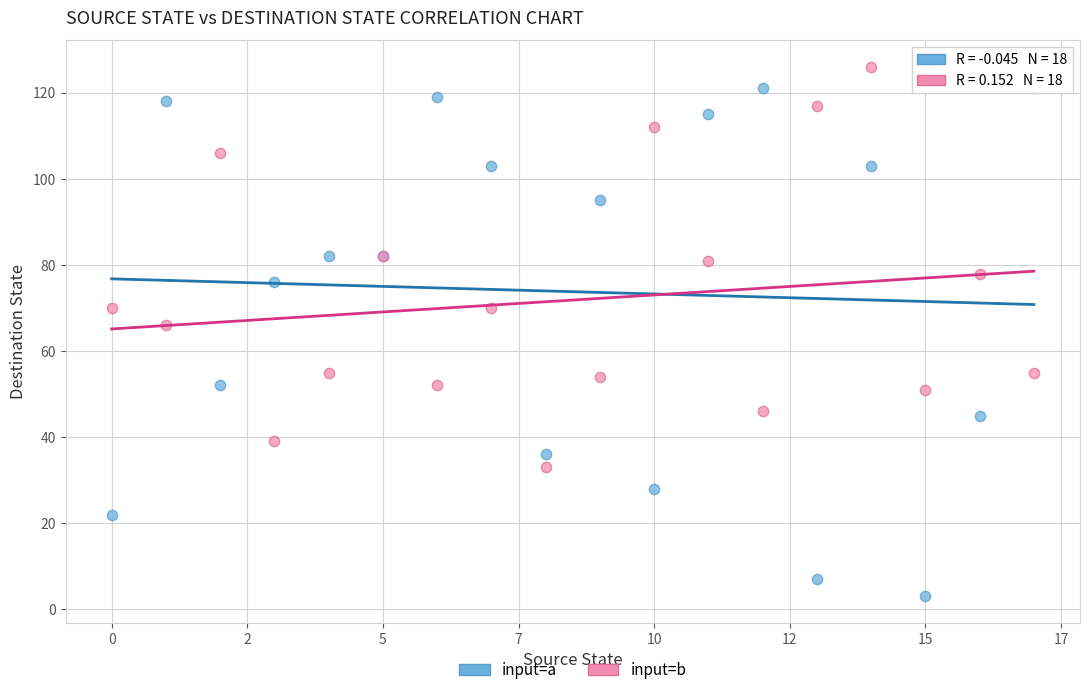

In the input=a series, what Y value is closest to 62?

52